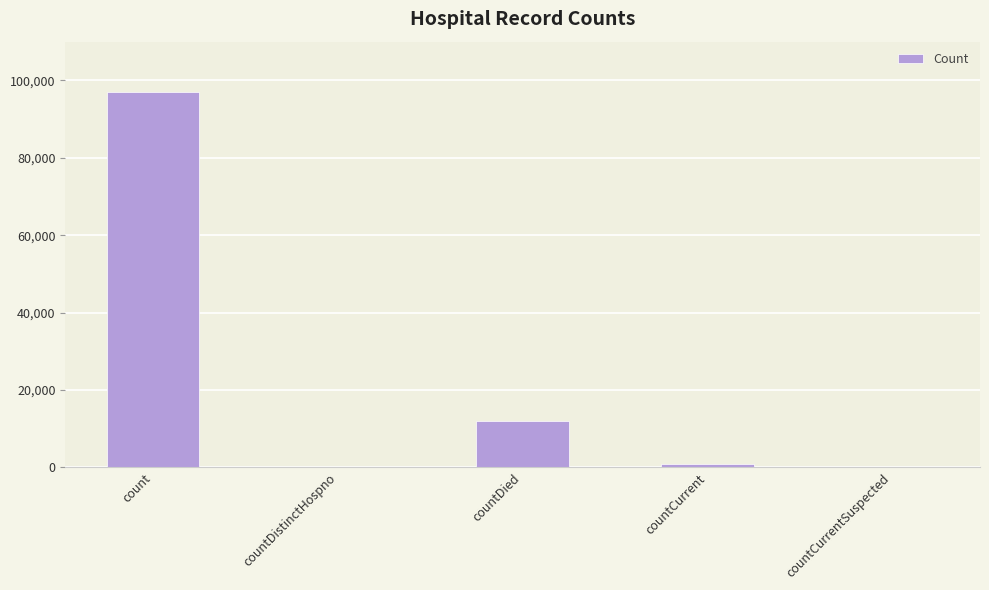

What is the change in value from count to countDistinctHospno?

-96868